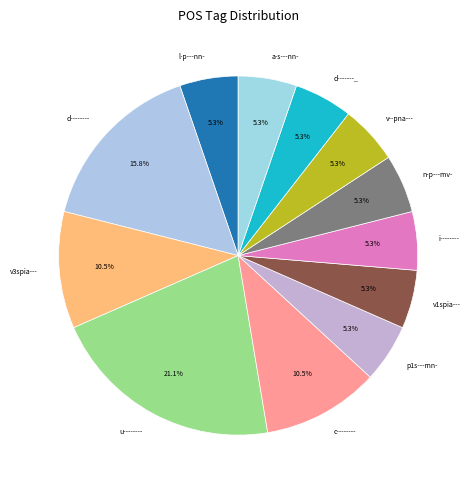

Does p1s---mn- represent more than half of the total?

No